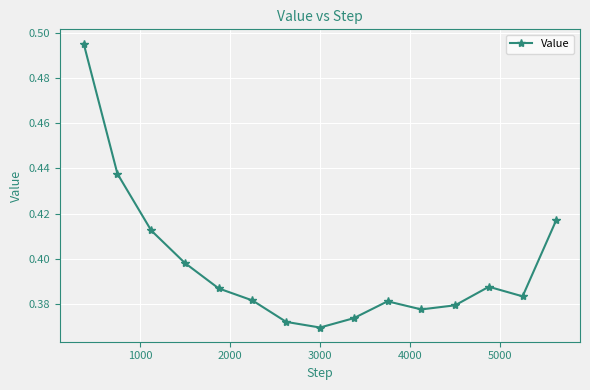

How many interior local peaks (higher than both neighbors) does the data have?

2